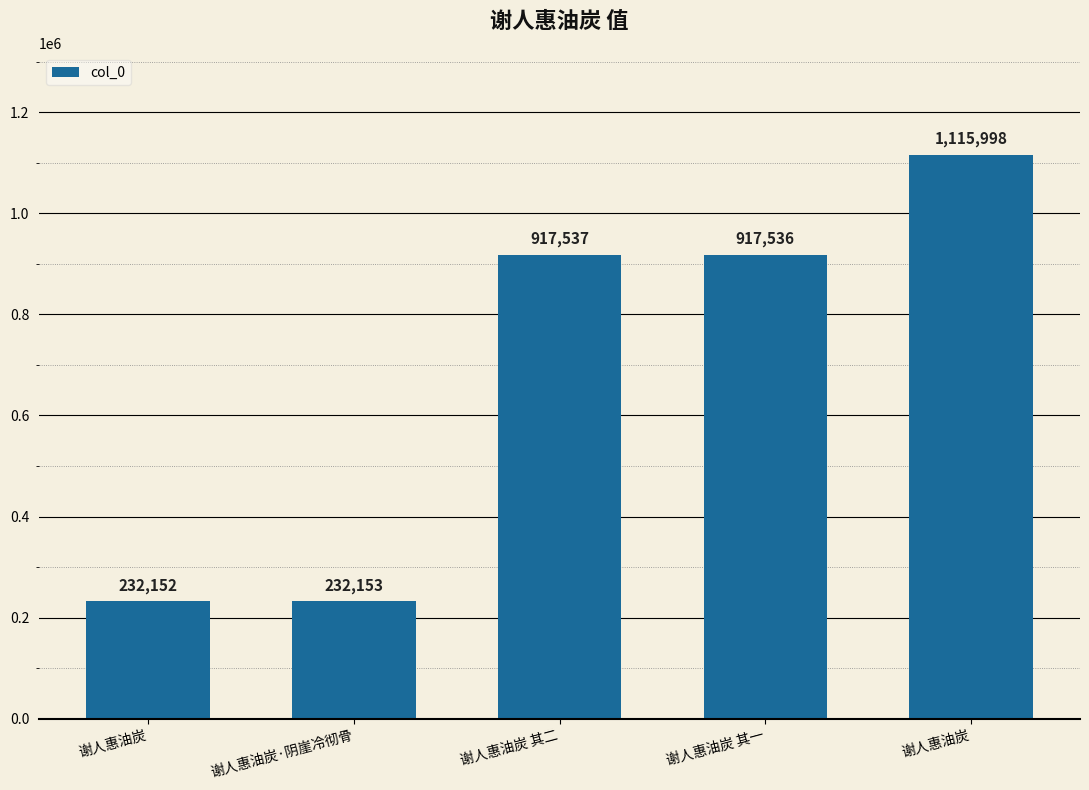

How many bars are there in total?

5